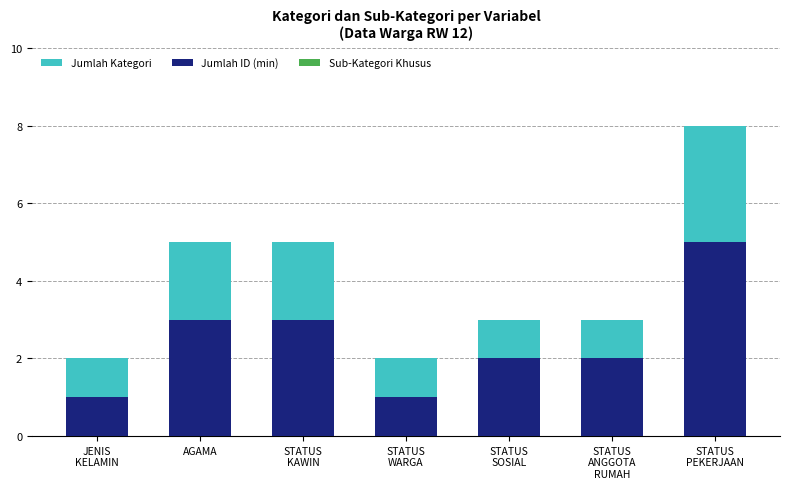

How many data points in Jumlah Kategori are less than 3?

2